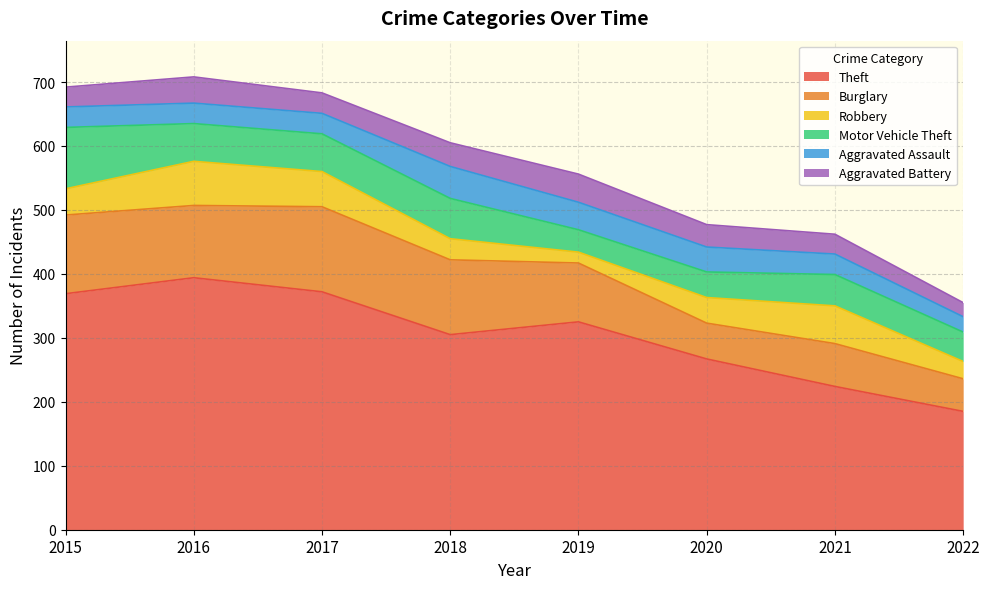

What is the greatest value displayed?

394